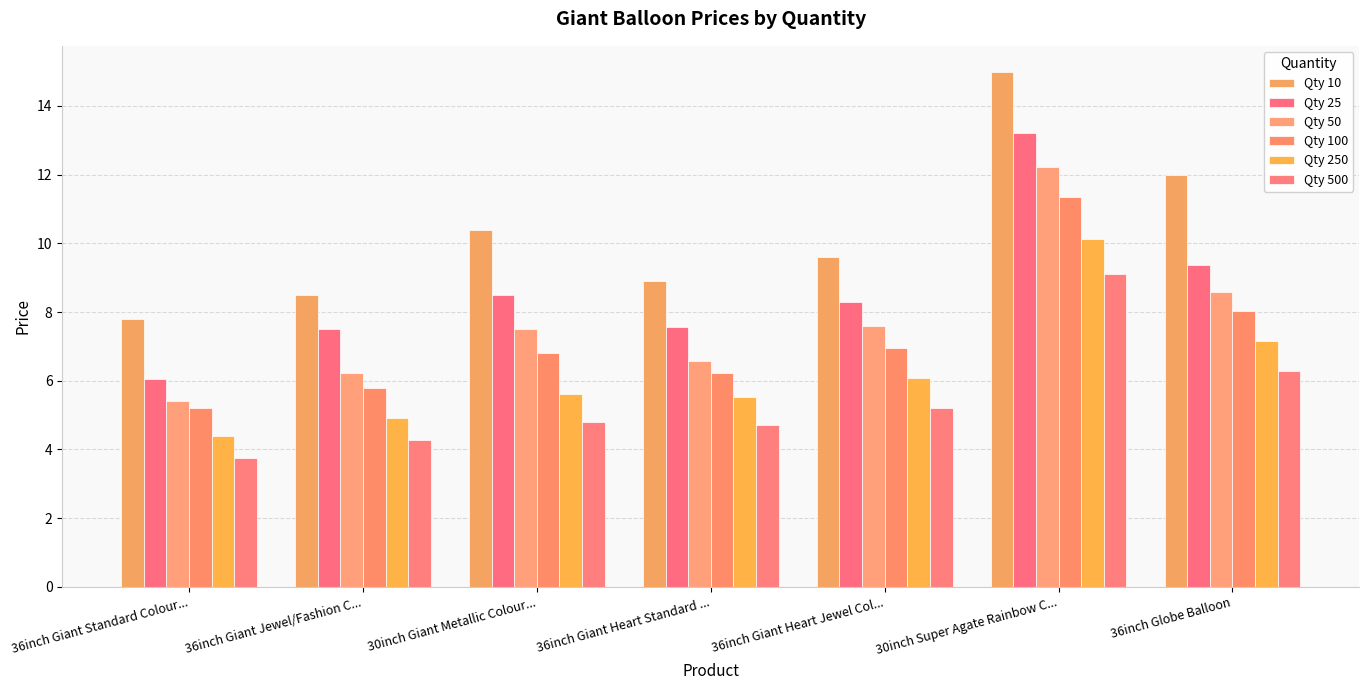

Which label corresponds to the smallest value in the chart?

36inch Giant Standard Colour...